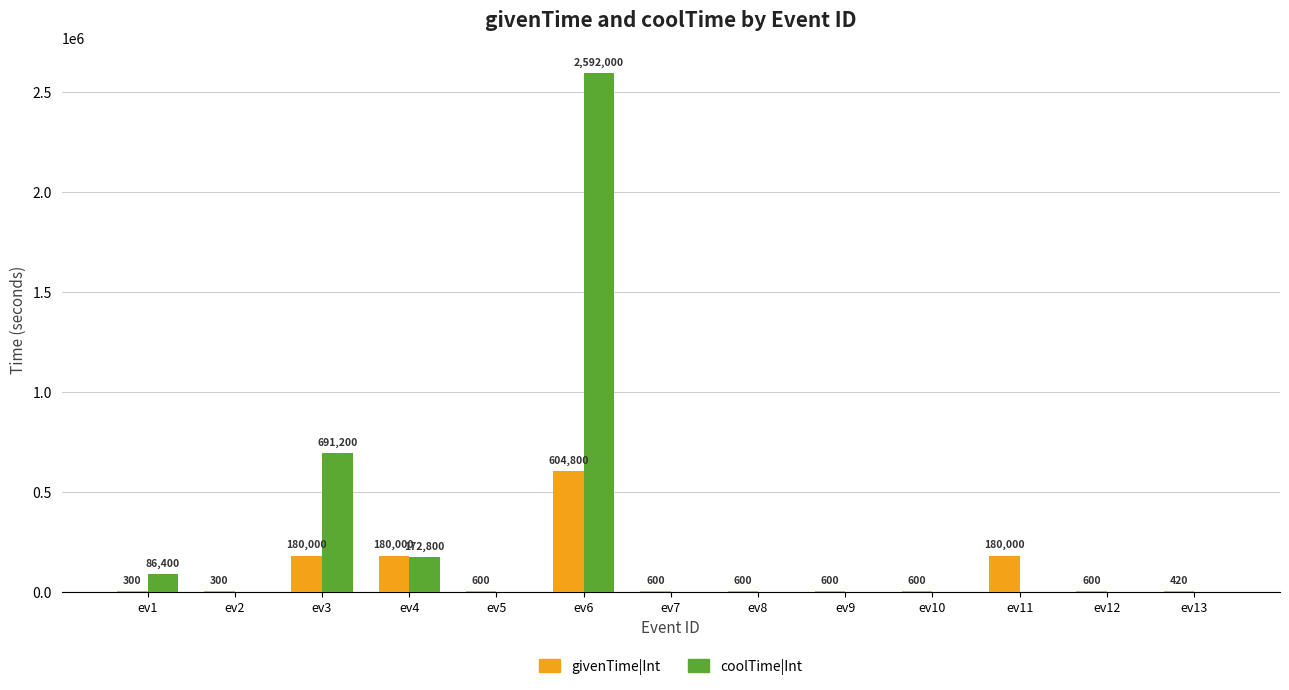

Where is coolTime|Int nearest to the value 1296000?

ev3